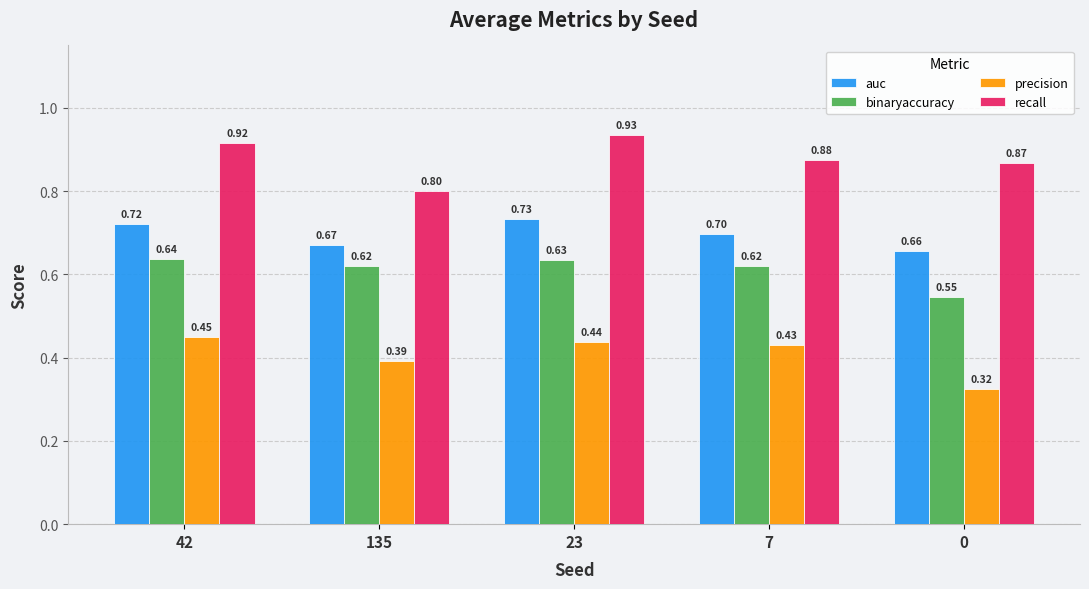

What is the sum of all precision values?

2.0